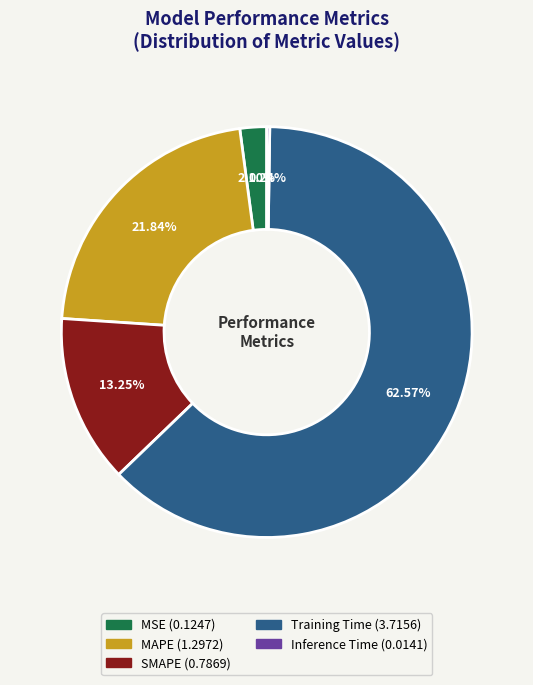

Which category has the biggest portion of the pie?

Training Time